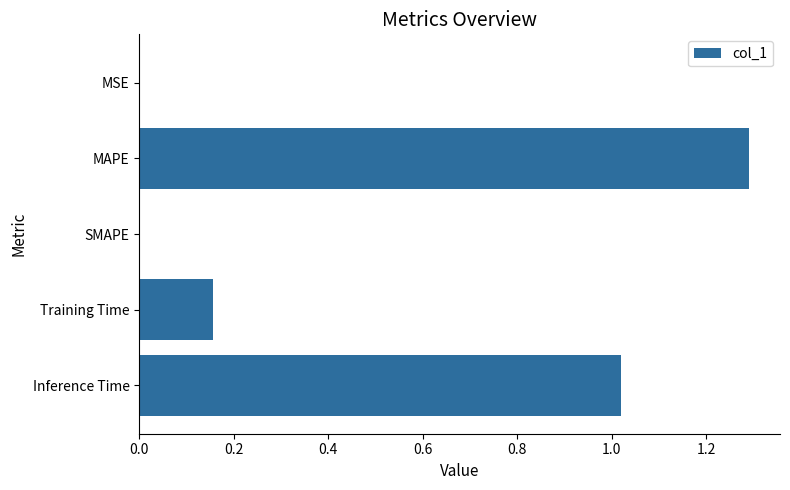

What is the sum of all values?

2.5